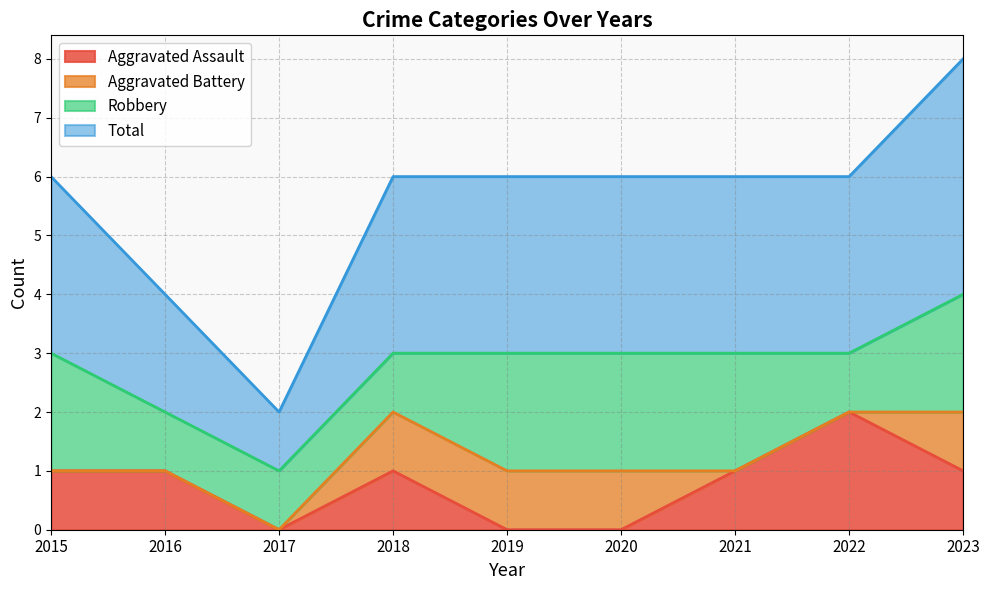

What is the difference between the maximum and minimum values in the Total series?

3